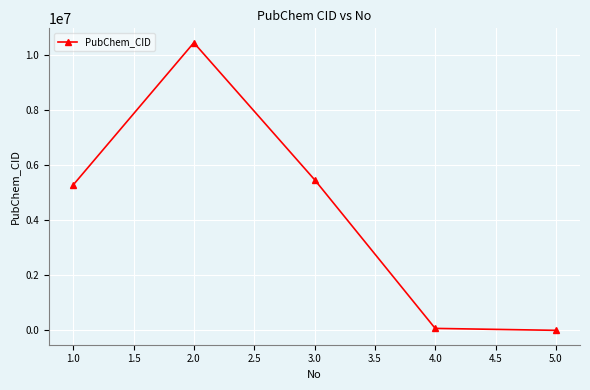

Reading right to left, transcribe all the data shown in this chart.

1923	72281	5468622	10433924	5273755